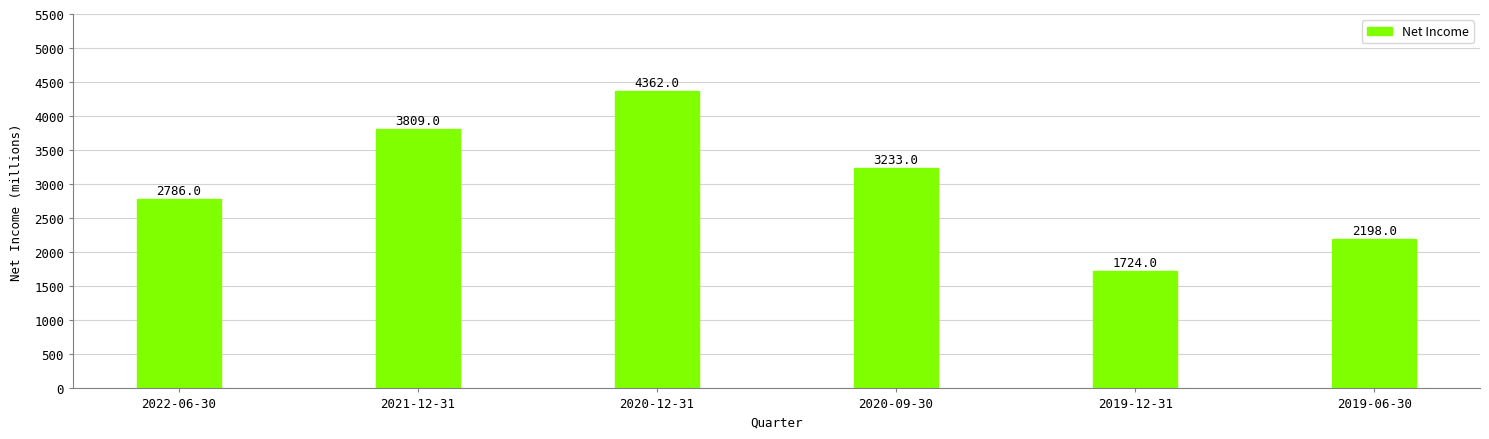

List the labels in order of value, smallest first.

2019-12-31, 2019-06-30, 2022-06-30, 2020-09-30, 2021-12-31, 2020-12-31